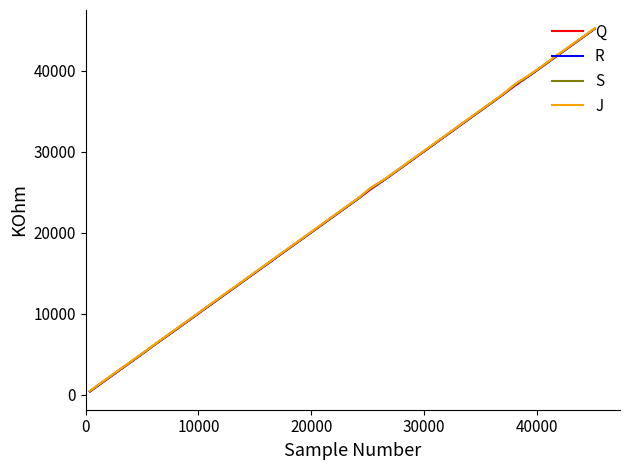

List the series in order of their overall mean, lowest first.

Q, R, S, J